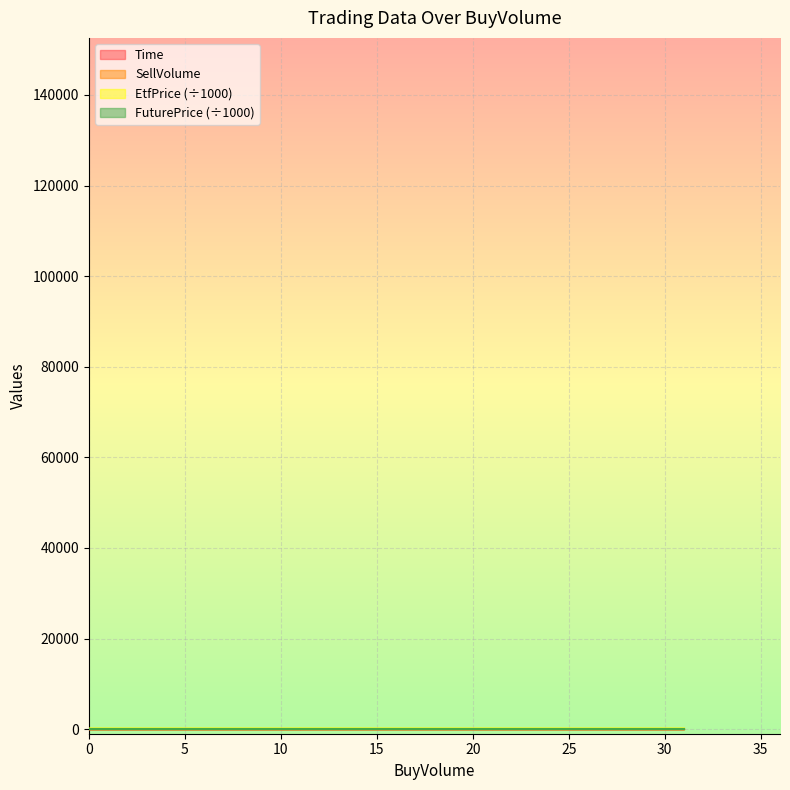

True or false: Time has a value of 3.0 at 11.

True